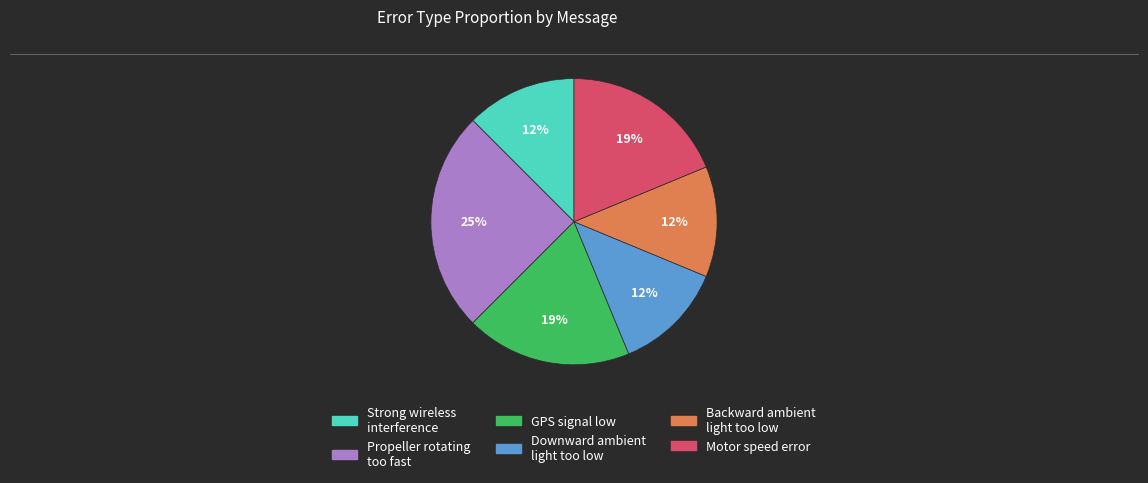

To the nearest percent, what is the average slice percentage?

17%